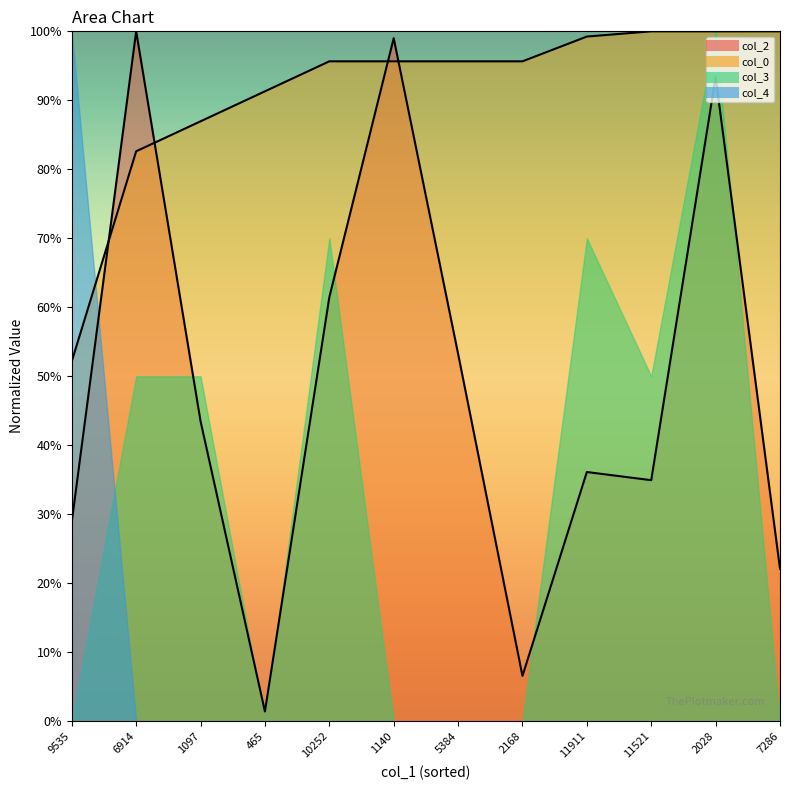

True or false: col_0 and col_2 intersect in this chart.

True